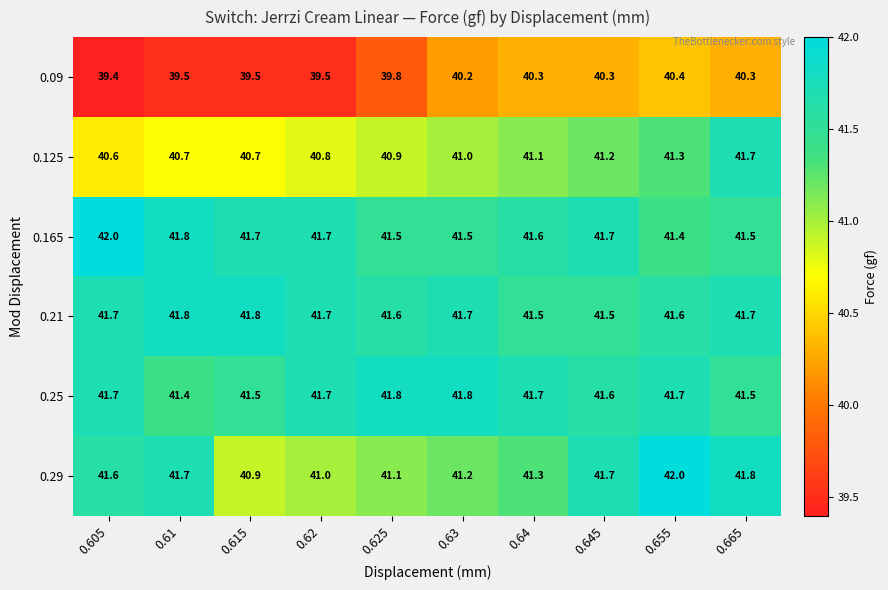

The value of 0.21 at 0.63 is 56.9. True or false?

False